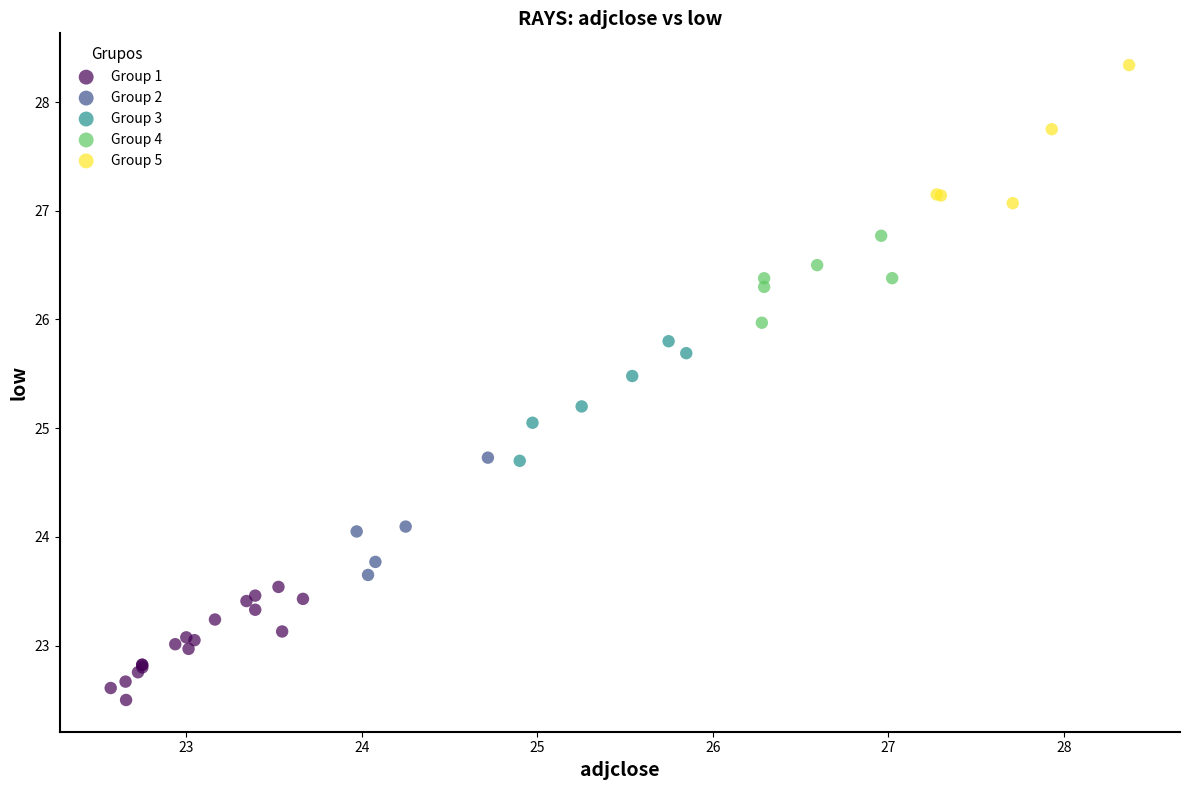

Which series contains the lowest Y value?

Group 1